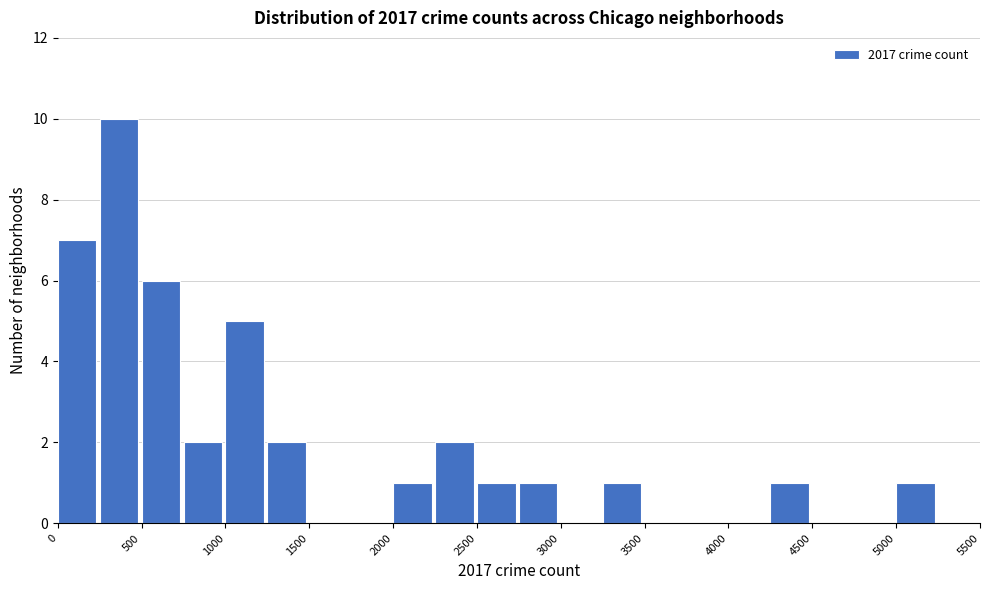

Reading left to right, list every bar in this chart as the range it spans on the x-axis followed by its height. The values are not printed on the chart, so give them approximately, as read against the axis.

0 to 250: 7
250 to 500: 10
500 to 750: 6
750 to 1000: 2
1000 to 1250: 5
1250 to 1500: 2
1500 to 1750: 0
1750 to 2000: 0
2000 to 2250: 1
2250 to 2500: 2
2500 to 2750: 1
2750 to 3000: 1
3000 to 3250: 0
3250 to 3500: 1
3500 to 3750: 0
3750 to 4000: 0
4000 to 4250: 0
4250 to 4500: 1
4500 to 4750: 0
4750 to 5000: 0
5000 to 5250: 1
5250 to 5500: 0